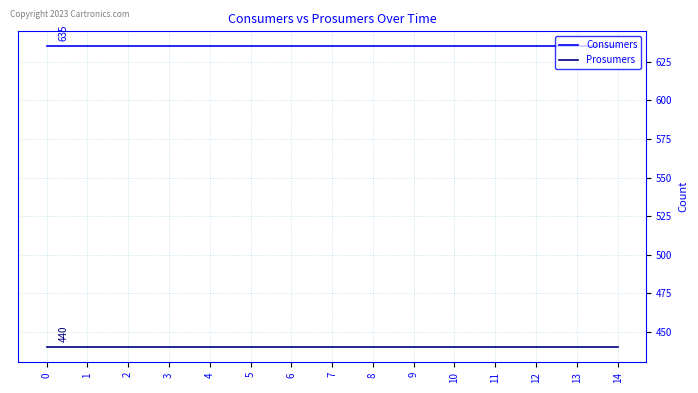

True or false: Consumers and Prosumers cross at least once.

False